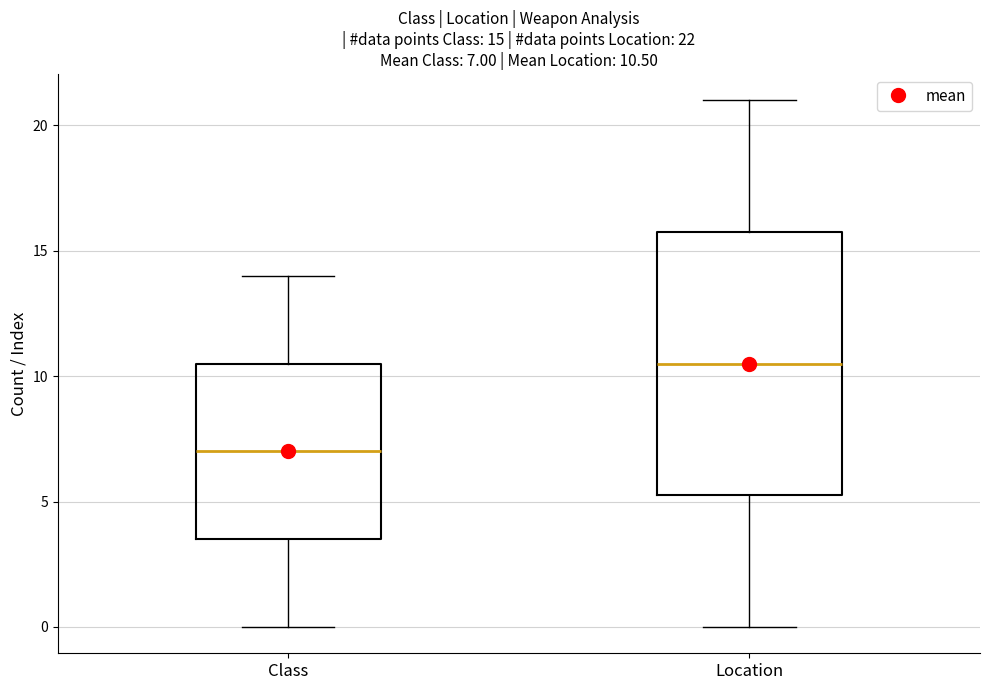

Comparing the boxes themselves (not the whiskers), which one is the tallest?

Location